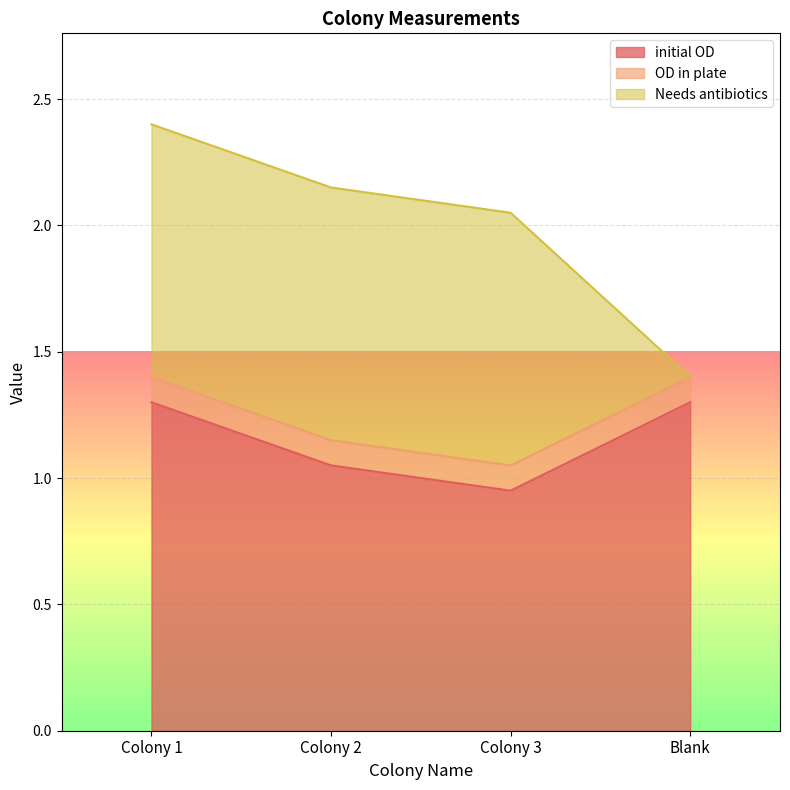

What is the label of the 4th point from the right?

Colony 1